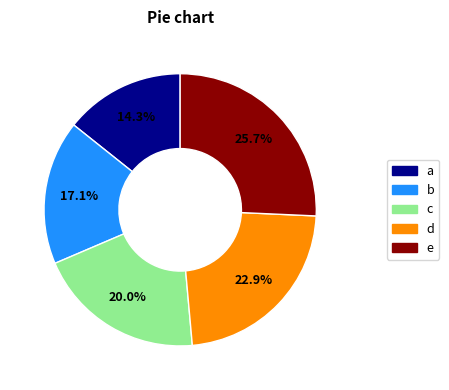

Does b represent more than half of the total?

No